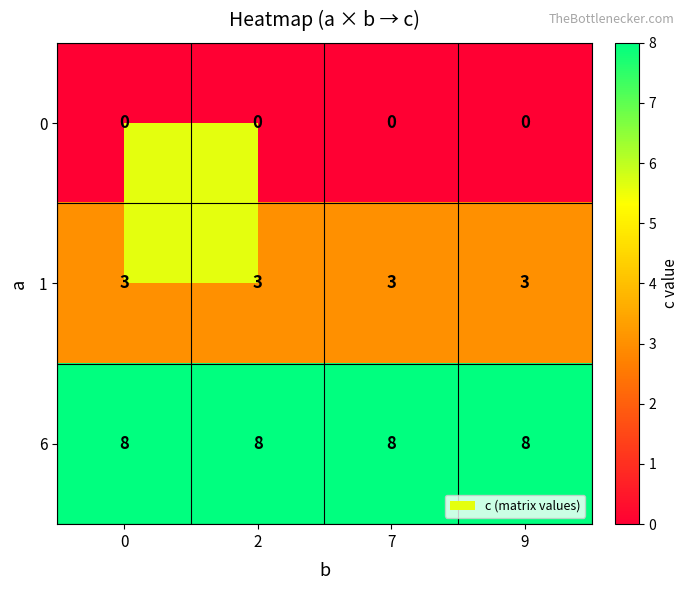

List the series in order of their overall mean, lowest first.

0, 1, 6